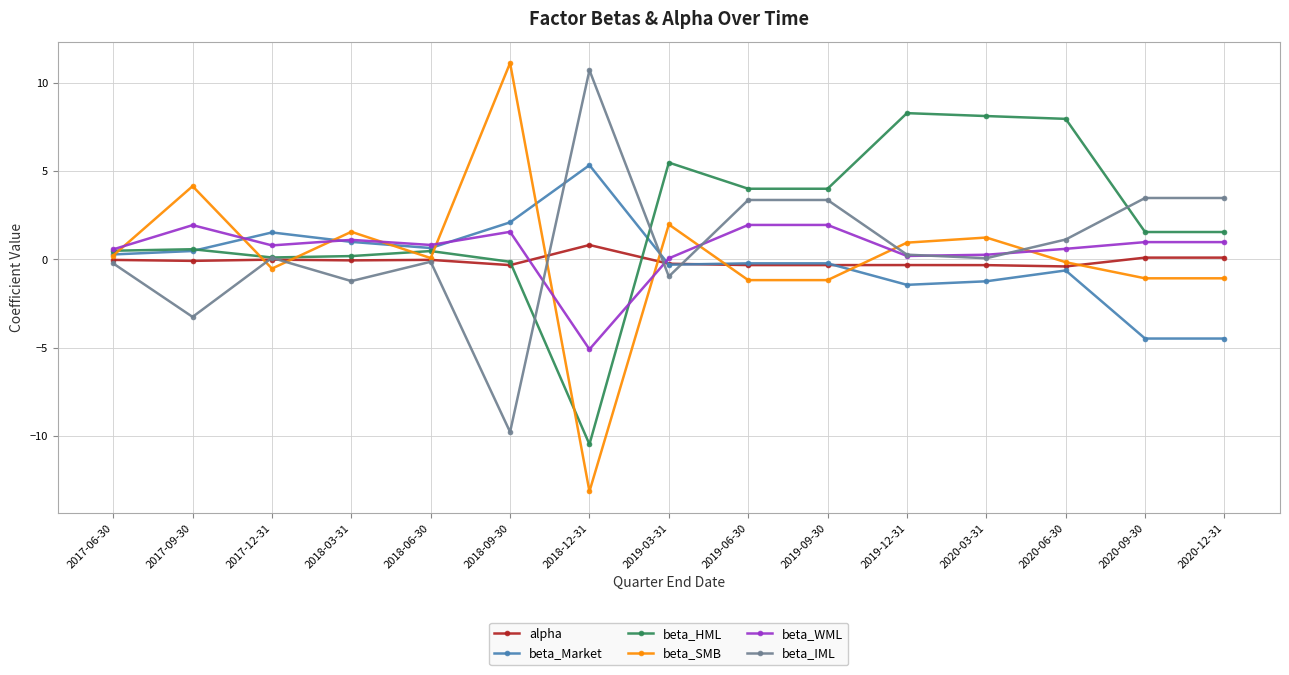

Which series ends up on top after the final intersection of beta_Market and beta_HML?

beta_HML